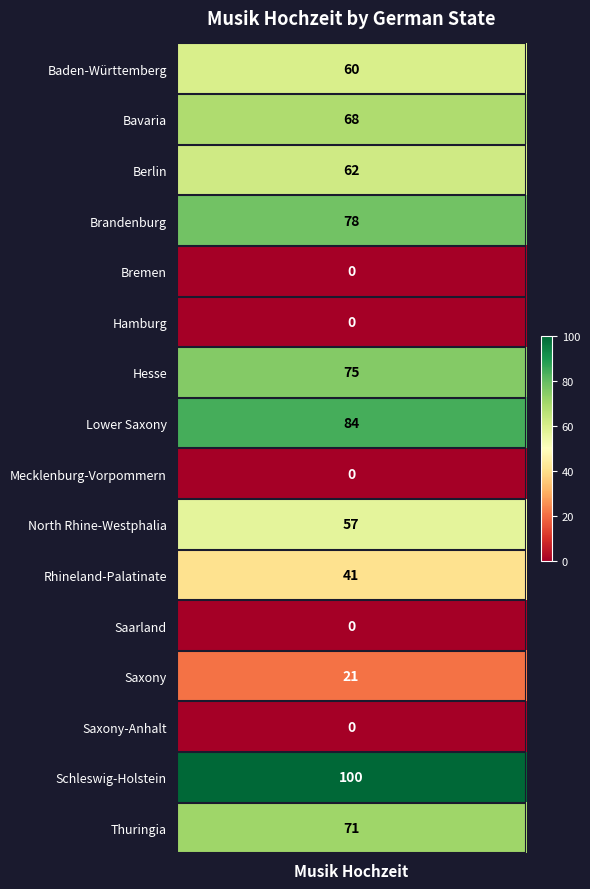

Which category has the lowest value across all series?

Bremen